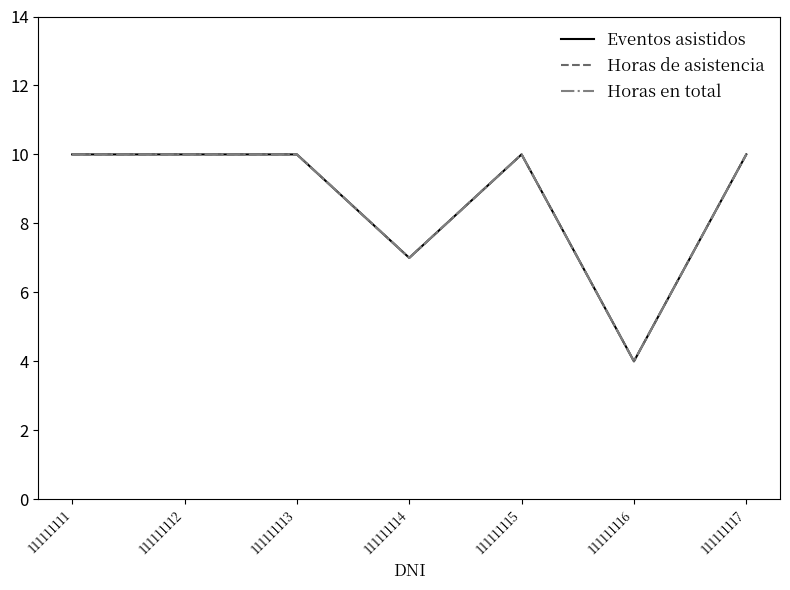

True or false: Eventos asistidos has a value of 10 at 111111117.

True